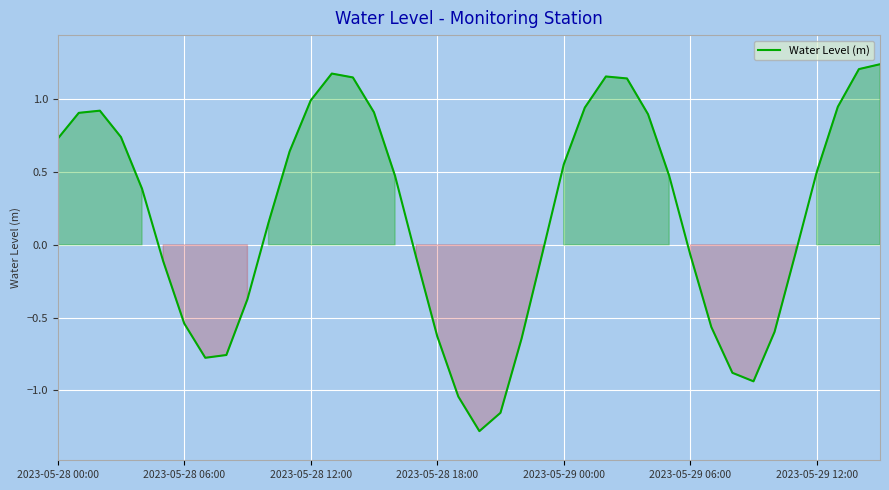

What is the minimum value shown in the chart?

-1.3